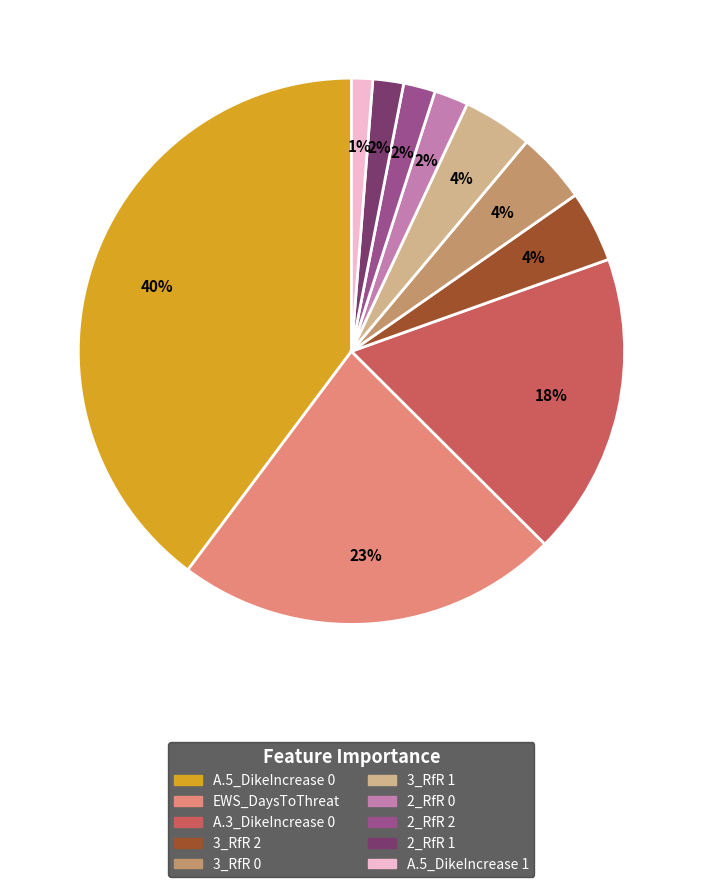

Does 2_RfR 1 account for over 50% of the chart?

No